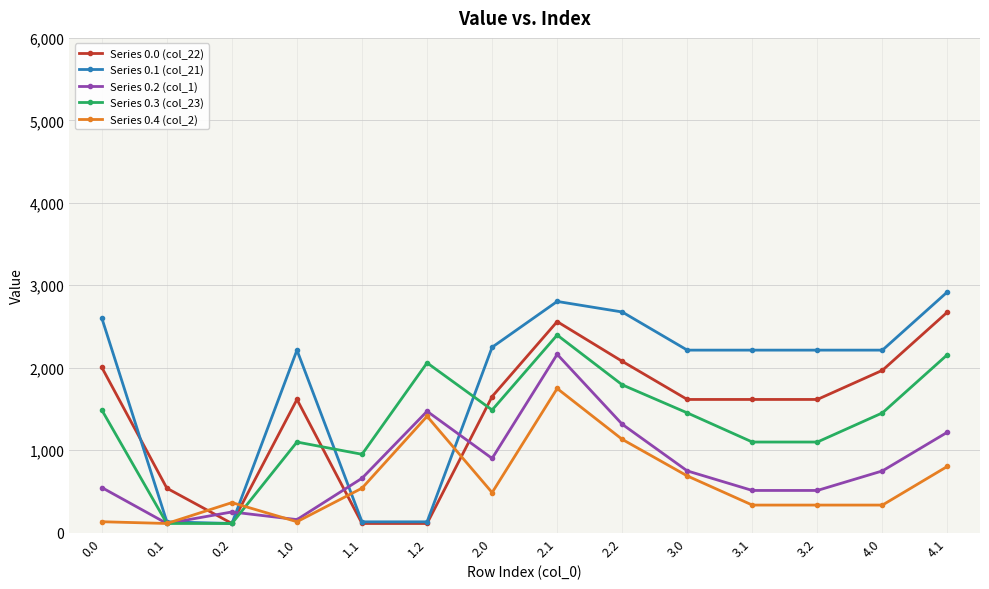

What is the difference between the maximum and minimum values in the Series 0.4 (col_2) series?

1637.4